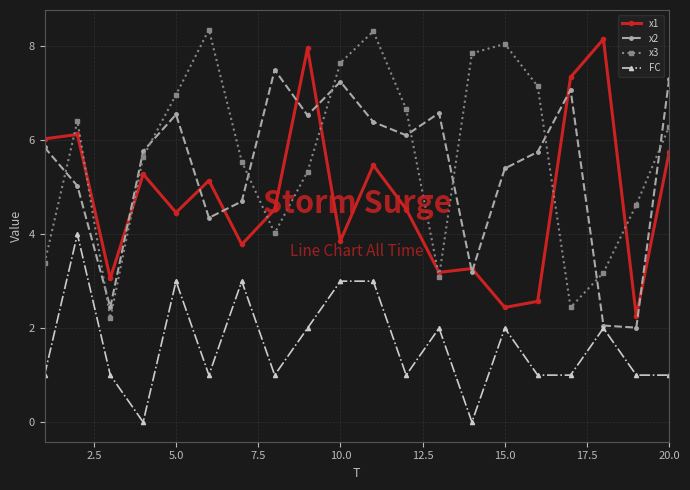

What is the value of the FC point at the 8th from the left?

1.0